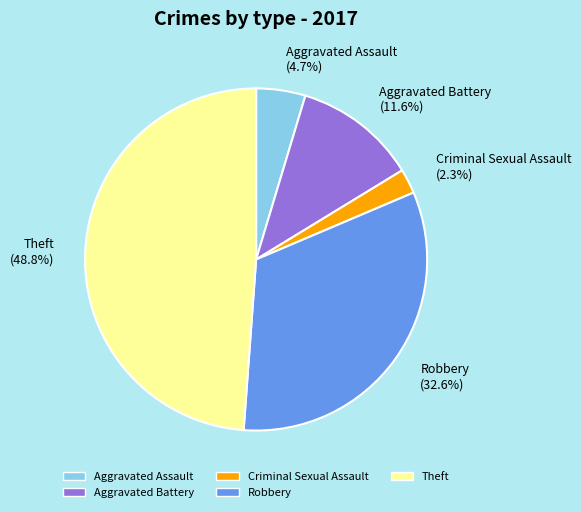

The Criminal Sexual Assault slice represents 2% of the pie. True or false?

True